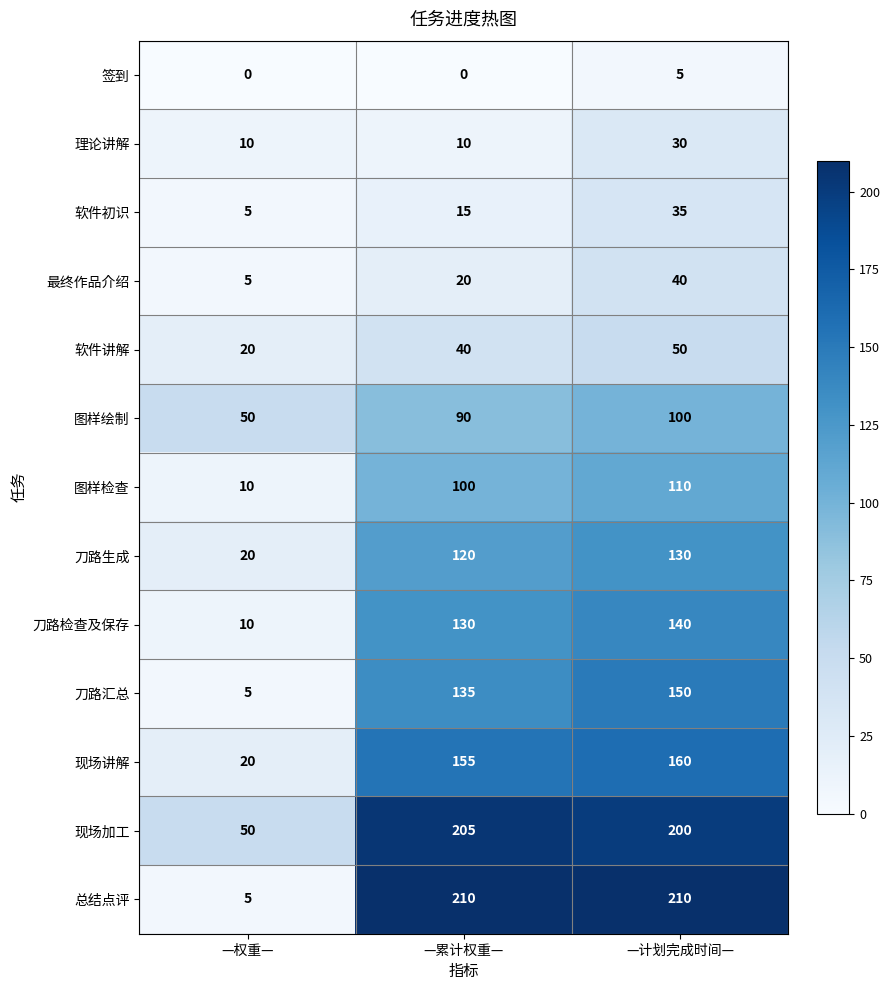

Read the 刀路检查及保存 value at —累计权重—, to the nearest 10.

130